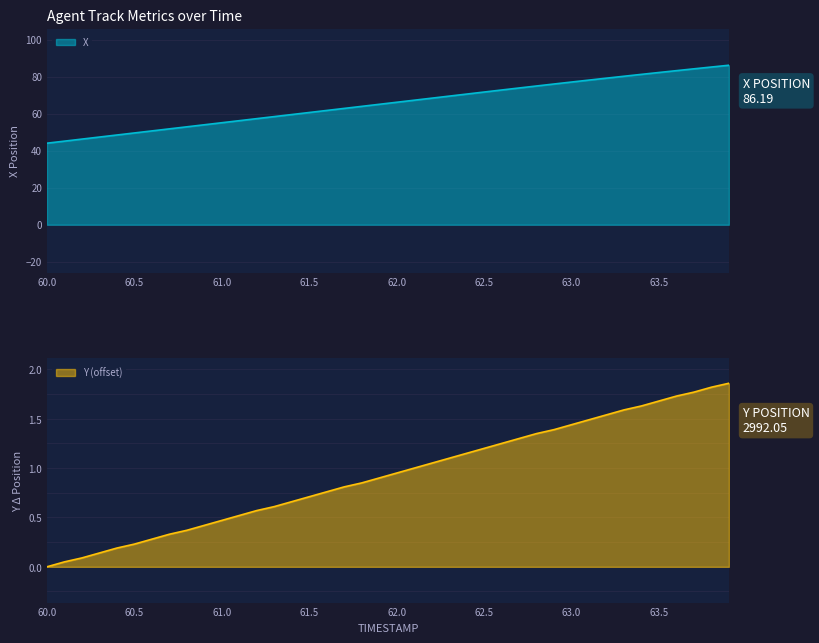

Rank the series by their average value, from lowest to highest.

Y, X